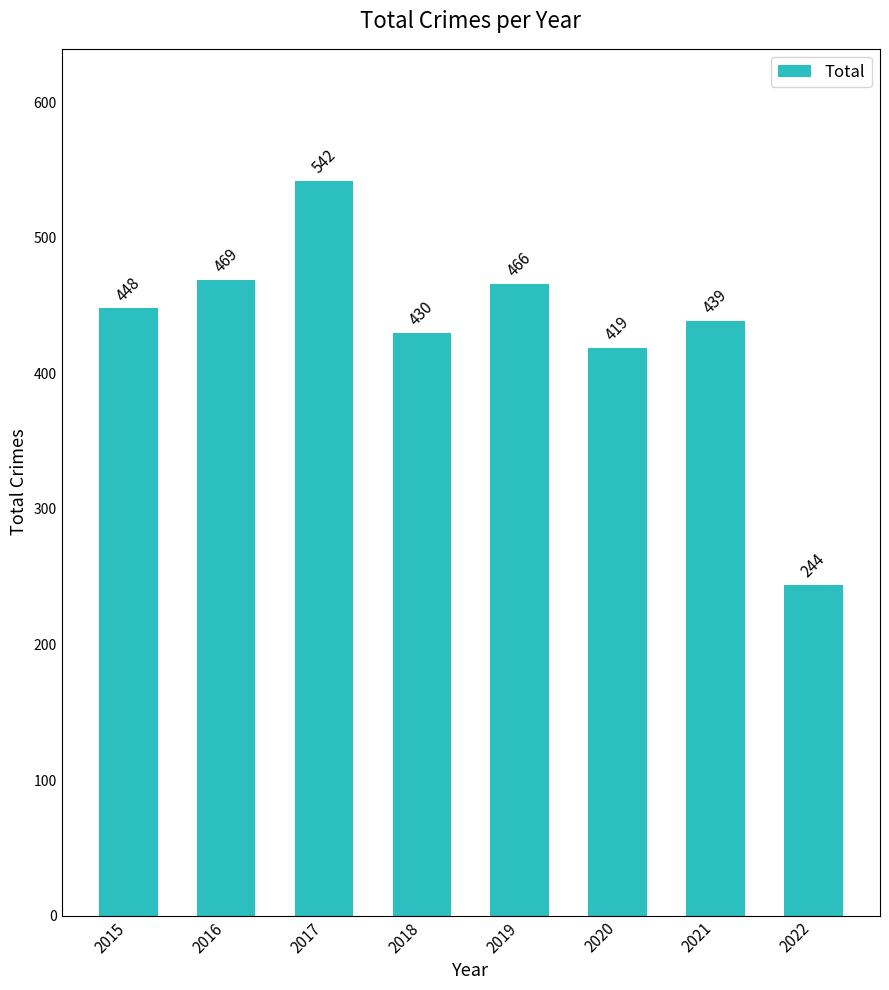

What is the sum of the values at 2019 and 2021?

905